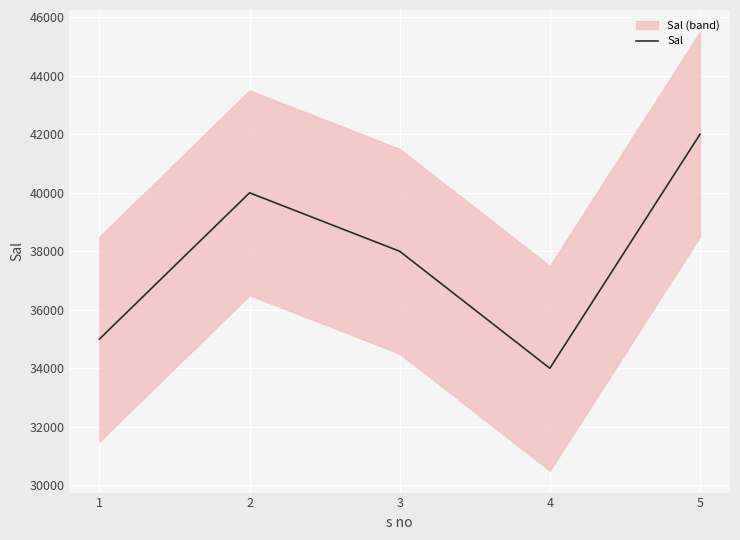

What is the change in value from 1 to 4?

-1000